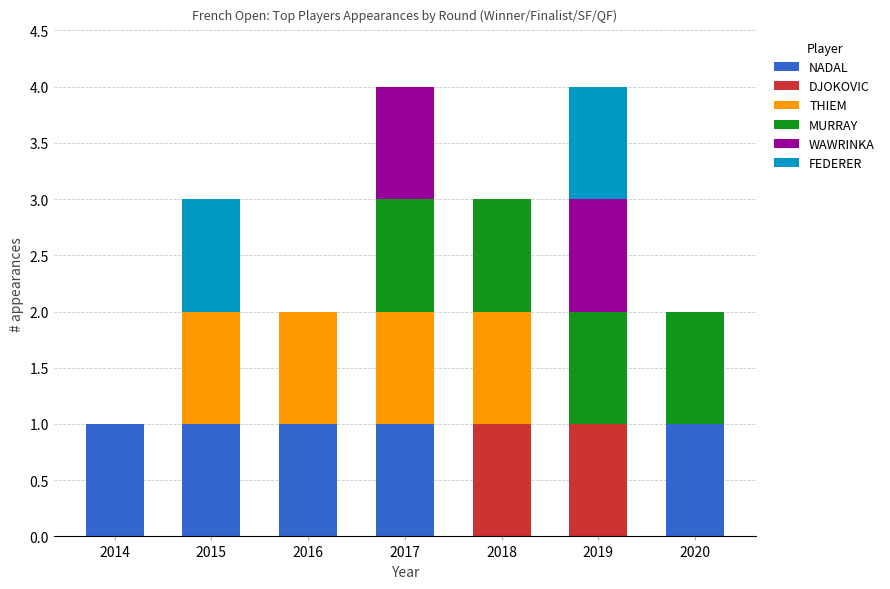

What is the total value across all series at 2015?

3